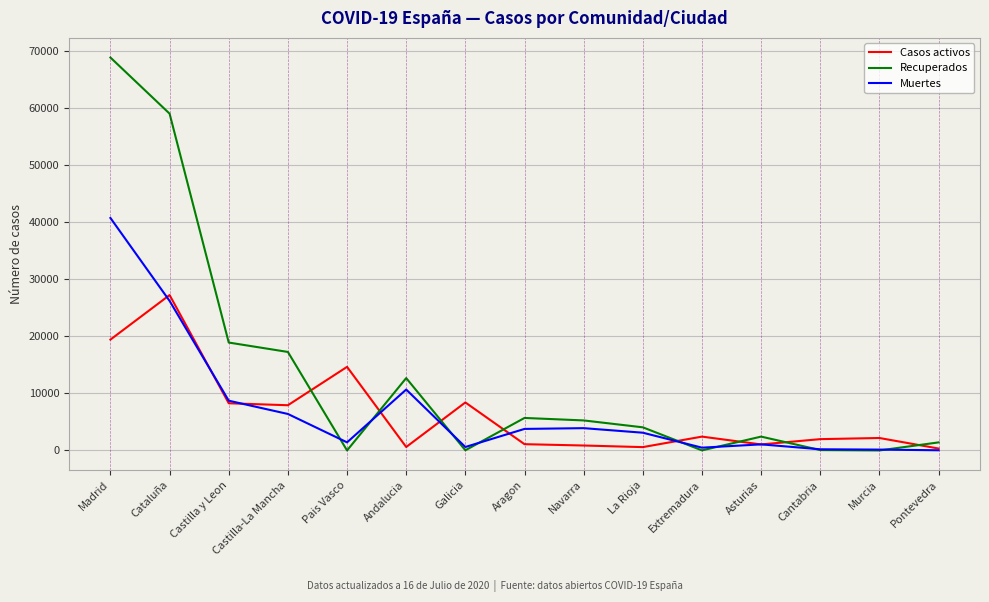

At which category is the sum across all series the highest?

Madrid